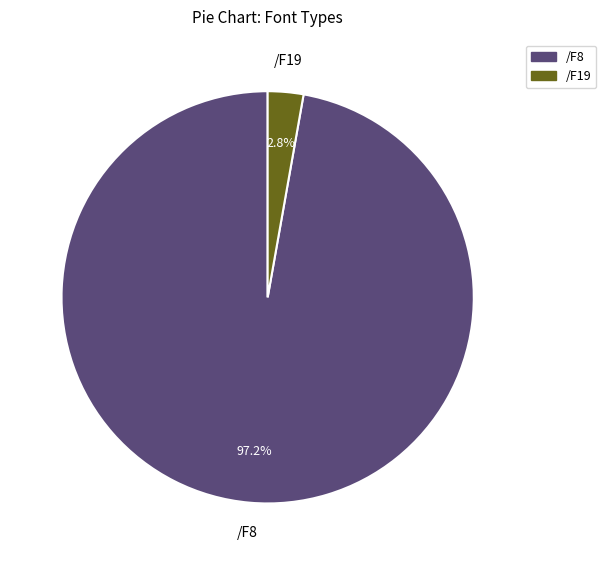

The /F8 slice represents 47% of the pie. True or false?

False